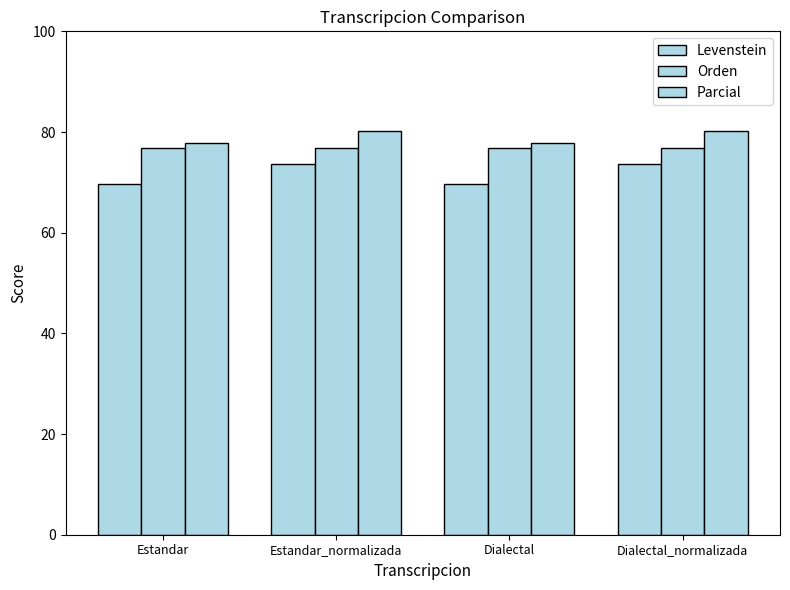

How many bars are there in total?

12